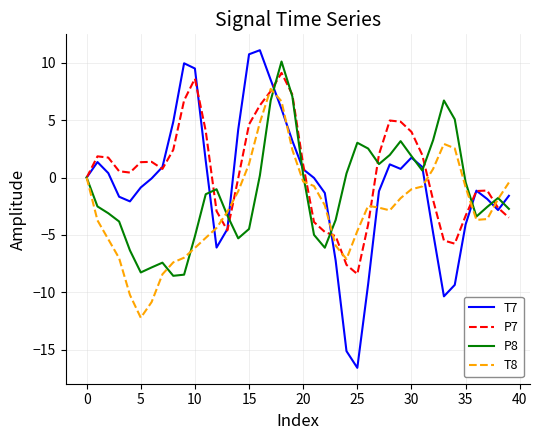

Which series has the largest range (max minus min)?

T7